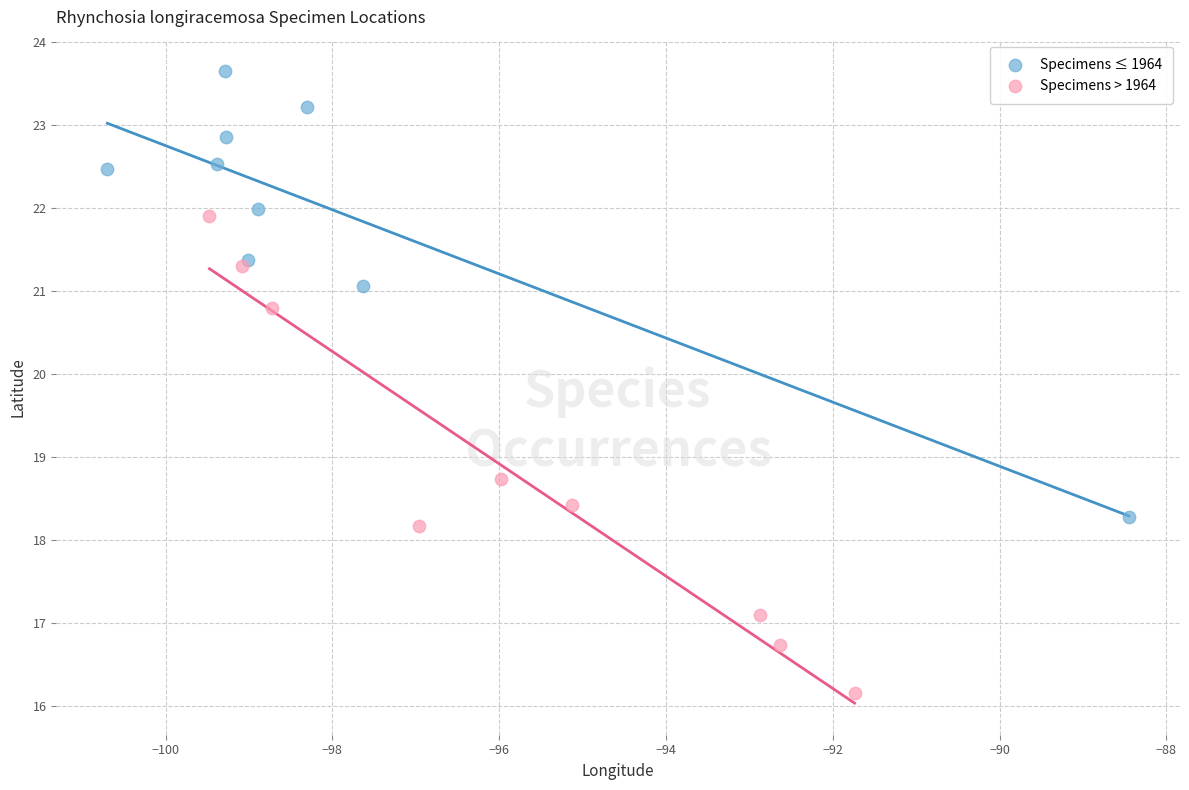

Which series has the widest spread of Y values?

Specimens > 1964